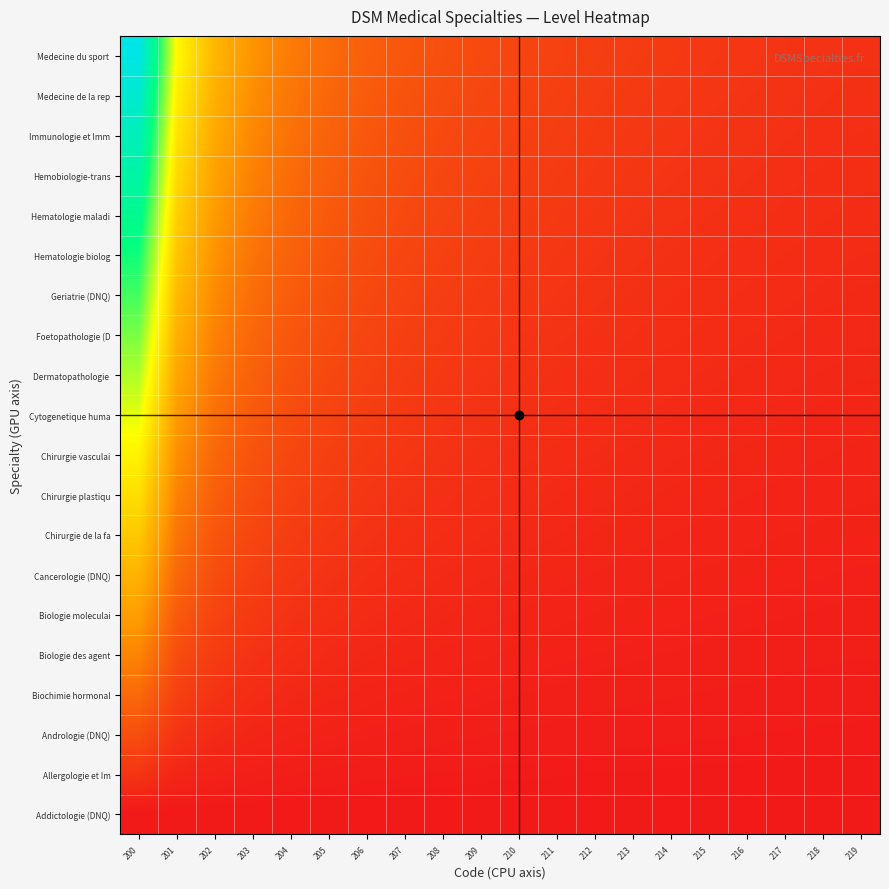

Count the number of categories in the chart.

20